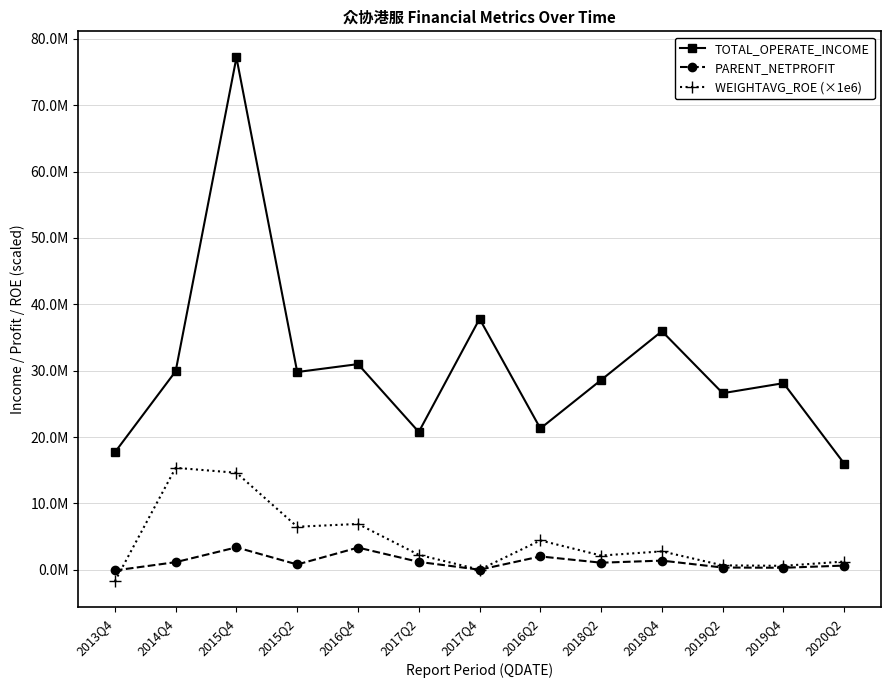

Where is the first local maximum for PARENT_NETPROFIT?

2015Q4